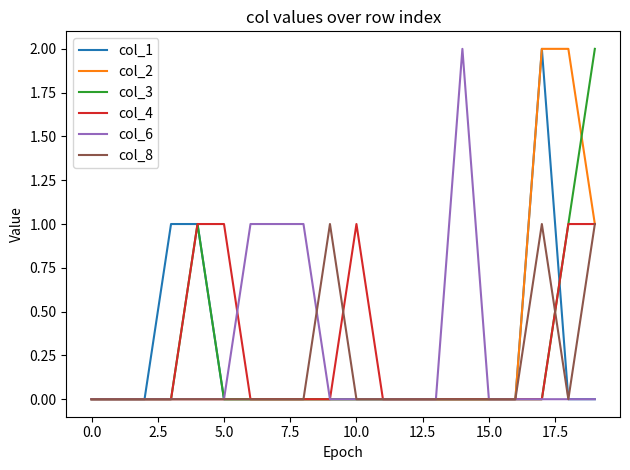

Between which two adjacent categories do col_2 and col_3 first intersect?

18 and 19